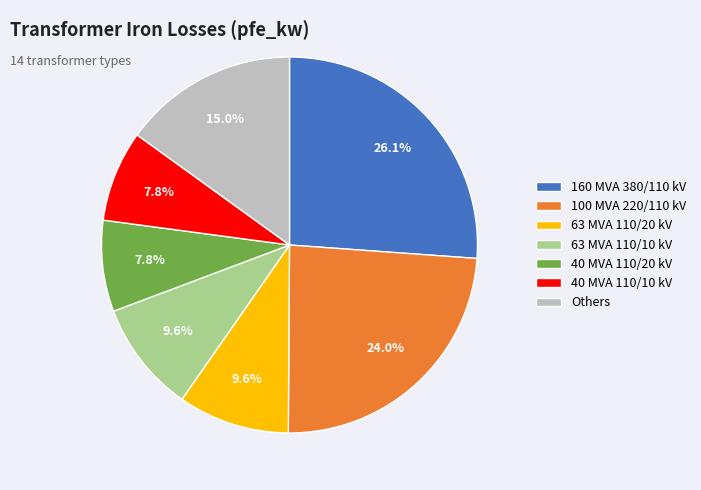

Is there any slice that represents more than half of the pie?

No